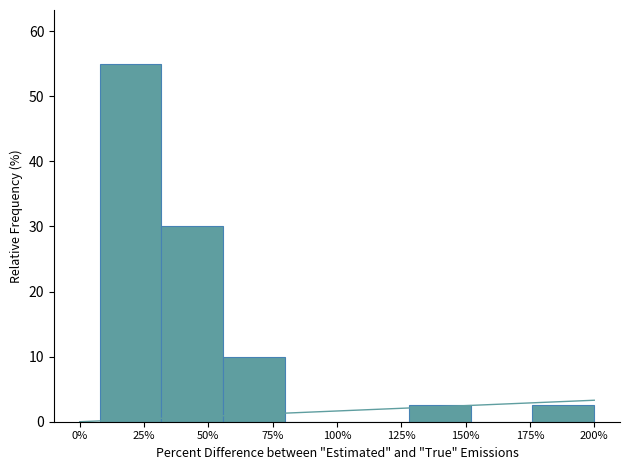

Reading right to left, transcribe all the data shown in this chart.

200%=2.5	175%=0.0	150%=2.5	125%=0.0	100%=0.0	75%=10.0	50%=30.0	25%=55.0